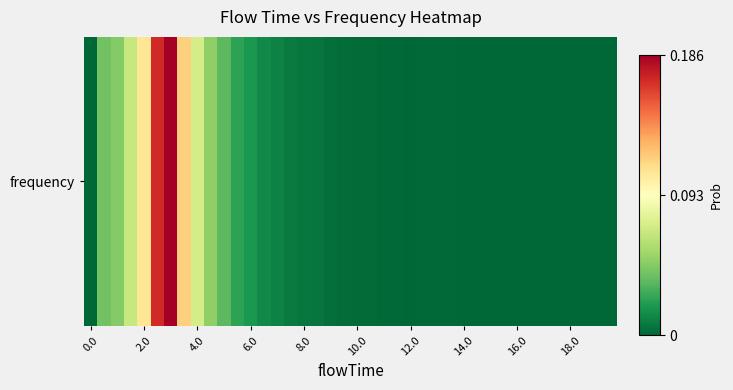

What is the difference between the second highest and minimum values?

0.2